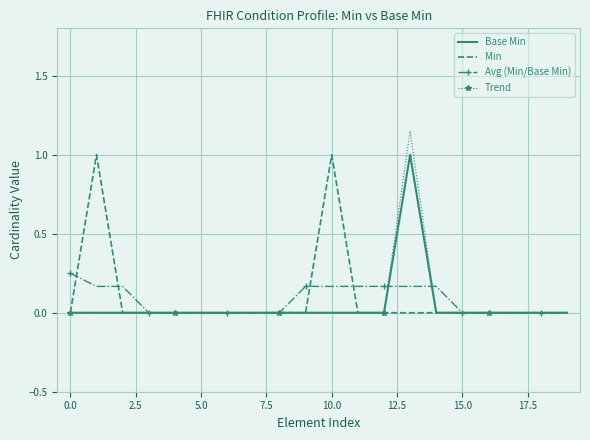

Which series has the widest spread of values?

Trend